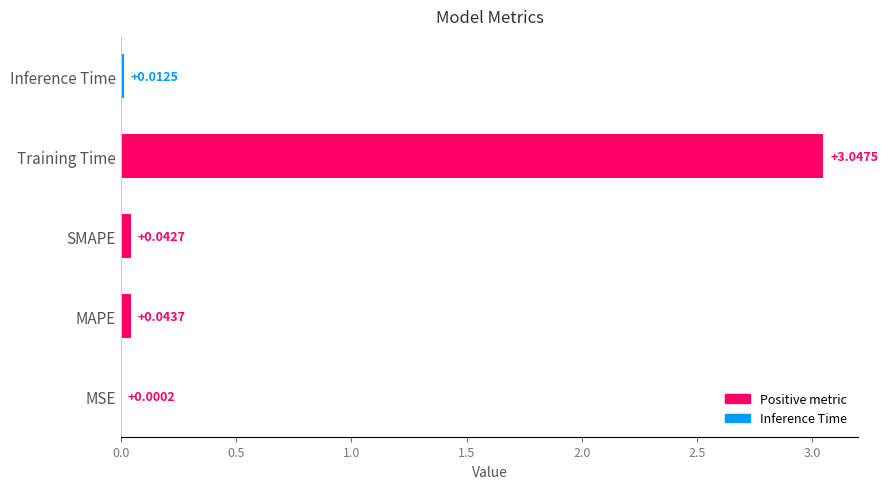

Which category has the highest value across all series?

Training Time